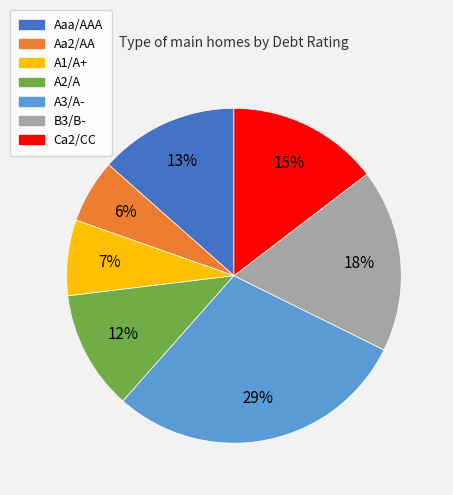

To the nearest percent, what is the difference between the largest and smallest slice percentages?

23%